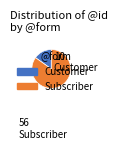

How many slices are in this pie chart?

2